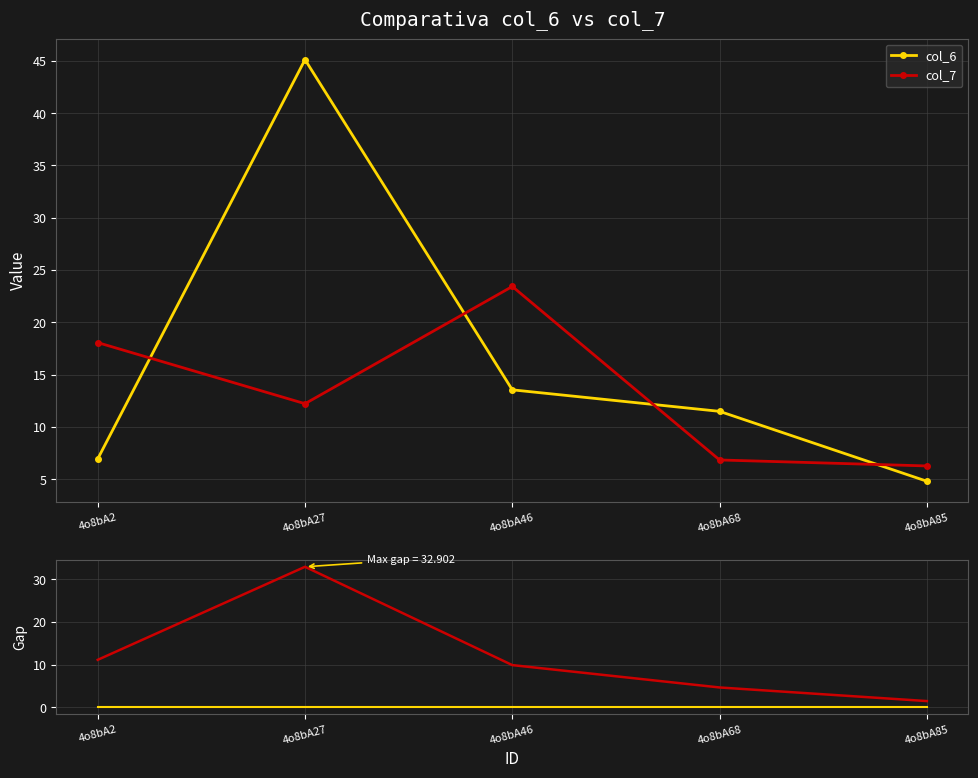

What is the value of the Gap point at the 3rd from the left?

9.9